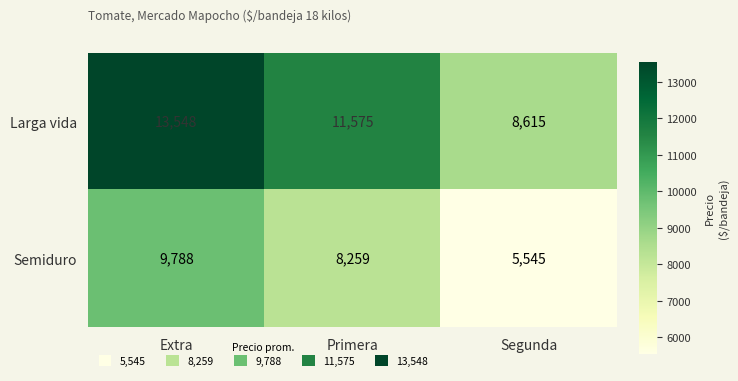

At which label is Larga vida closest to 11081?

Primera